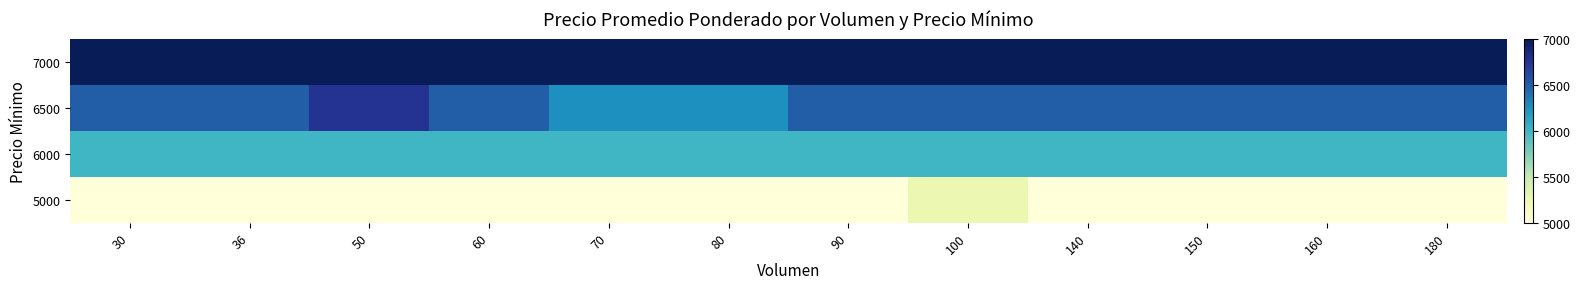

Reading left to right, extract all data points from this chart.

5000: 30=5000	36=5000	50=5000	60=5000	70=5000	80=5000	90=5000	100=5250	140=5000	150=5000	160=5000	180=5000
6000: 30=6000	36=6000	50=6000	60=6000	70=6000	80=6000	90=6000	100=6000	140=6000	150=6000	160=6000	180=6000
6500: 30=6500	36=6500	50=6750	60=6500	70=6250	80=6250	90=6500	100=6500	140=6500	150=6500	160=6500	180=6500
7000: 30=7000	36=7000	50=7000	60=7000	70=7000	80=7000	90=7000	100=7000	140=7000	150=7000	160=7000	180=7000